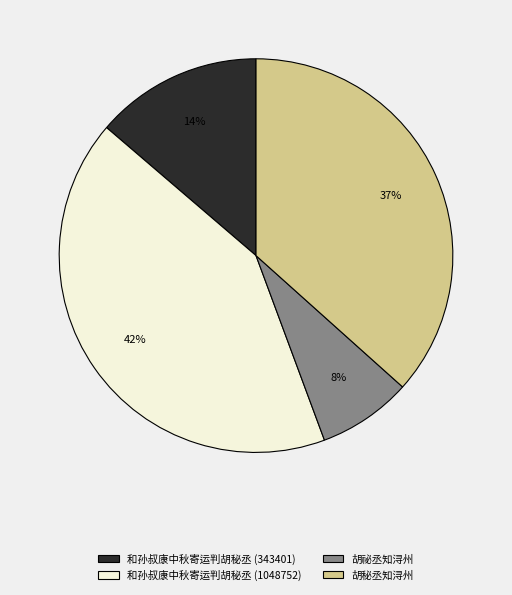

Combined, do 和孙叔康中秋寄运判胡秘丞 (343401) and 胡祕丞知浔州 account for over 50%?

No